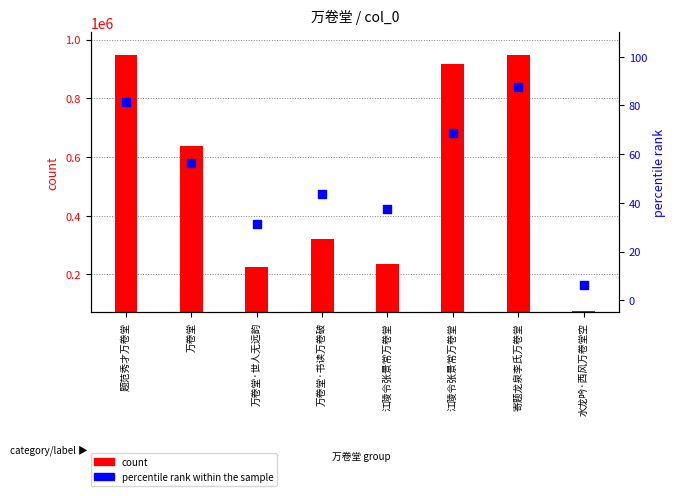

Which series reaches the minimum Y coordinate?

percentile rank within the sample